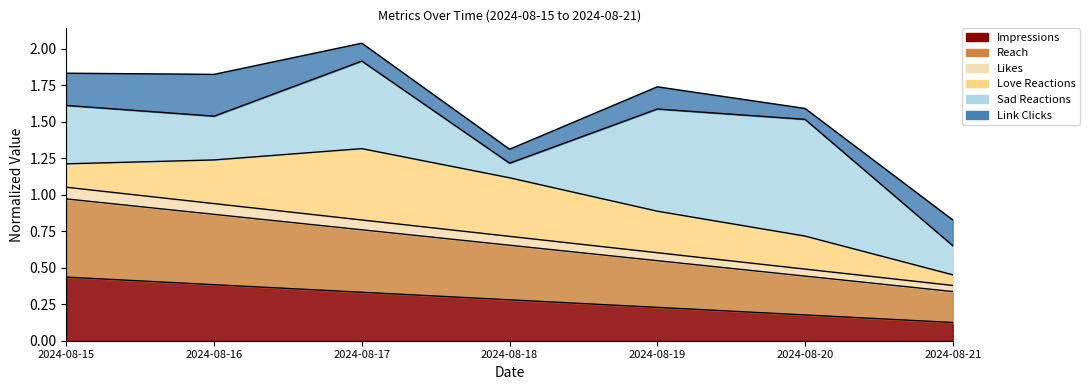

True or false: Impressions has a value of 0.4 at 2024-08-16.

True